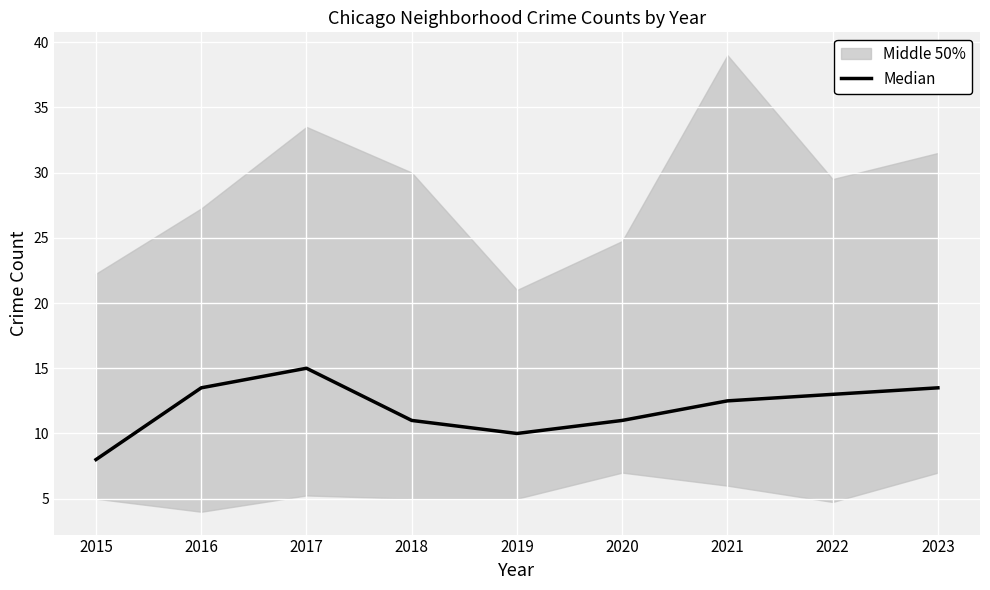

Which label corresponds to the smallest value in the chart?

2015